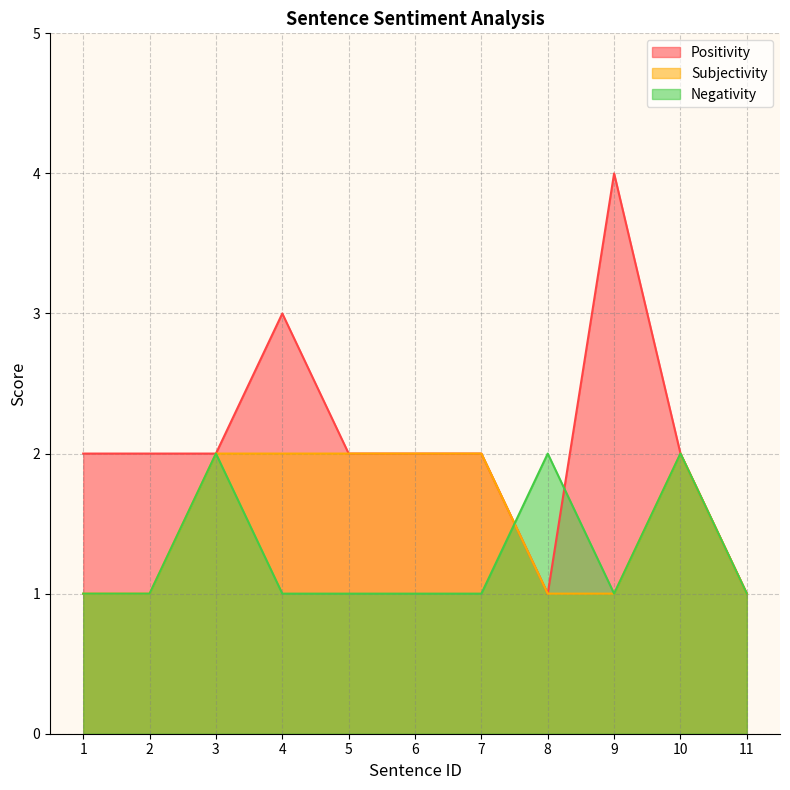

At which label does Subjectivity reach its minimum?

1